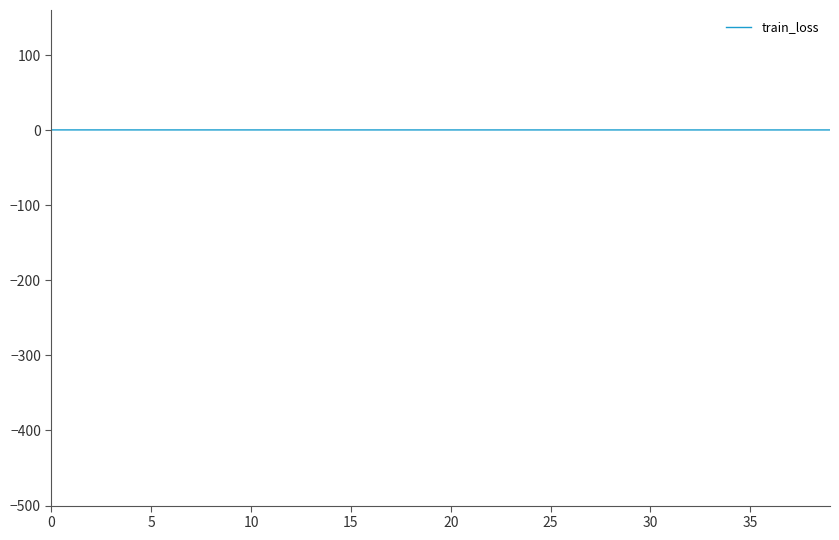

What is the smallest value displayed?

0.3